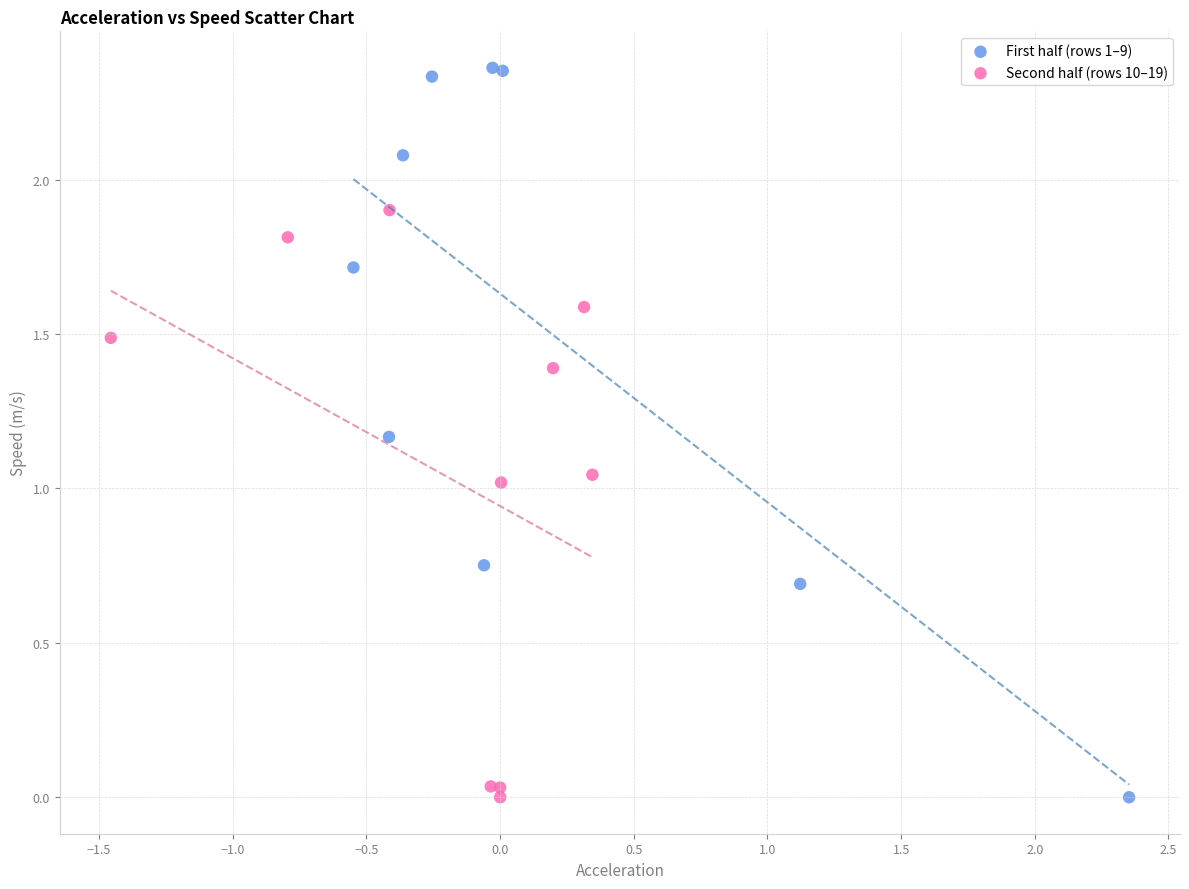

Which series has the widest spread of Y values?

First half (rows 1–9)